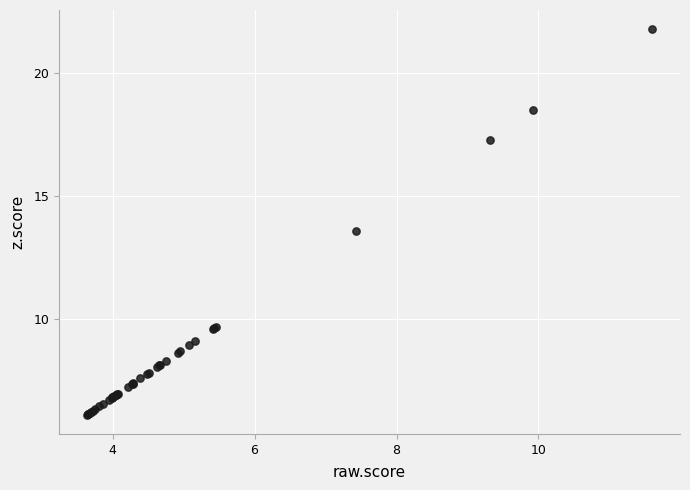

What Y value in the scatter plot is closest to 13?

13.6